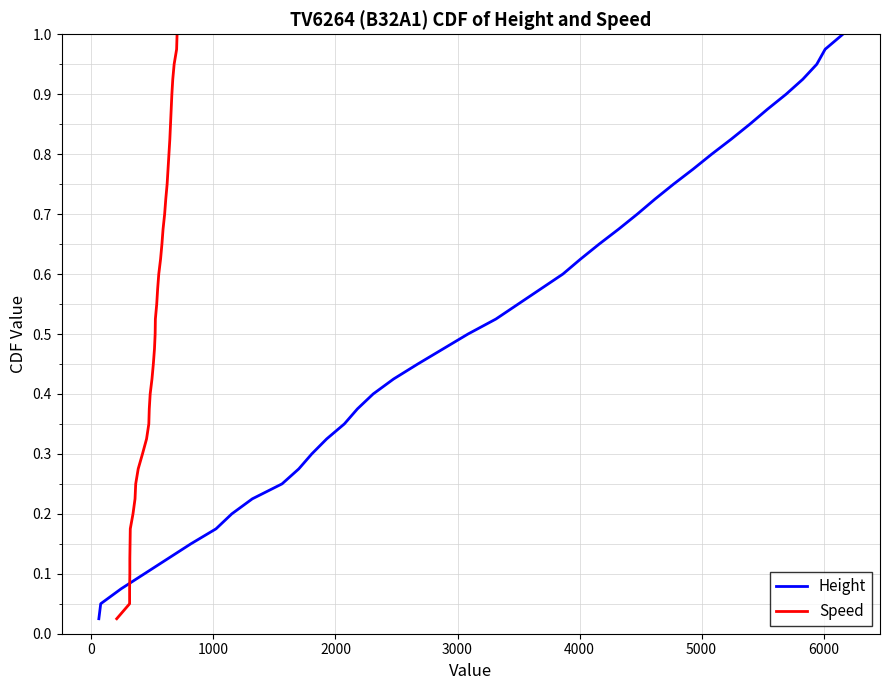

Which series has the largest total across all categories?

Height